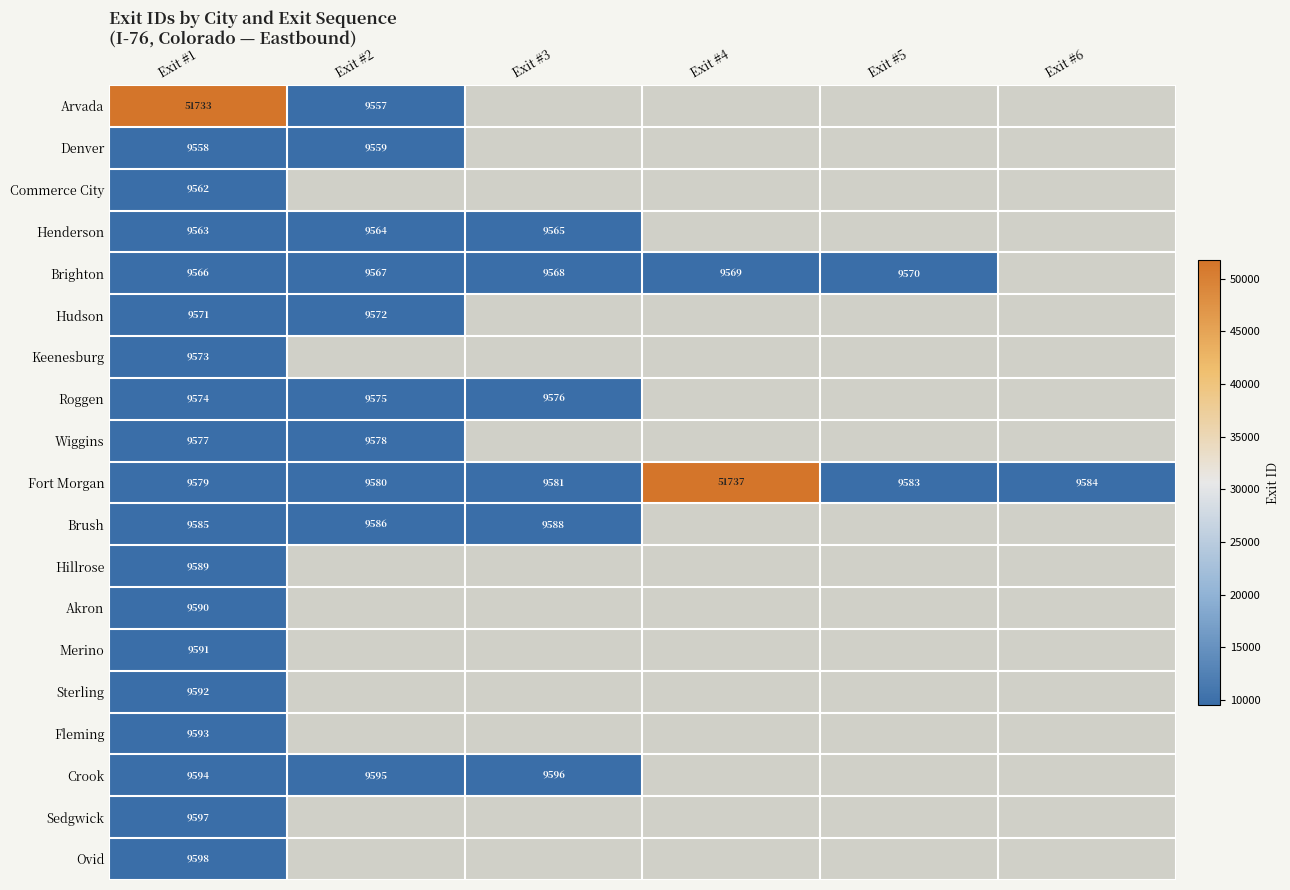

Rank the series at Exit #1 from lowest to highest value.

Denver, Commerce City, Henderson, Brighton, Hudson, Keenesburg, Roggen, Wiggins, Fort Morgan, Brush, Hillrose, Akron, Merino, Sterling, Fleming, Crook, Sedgwick, Ovid, Arvada